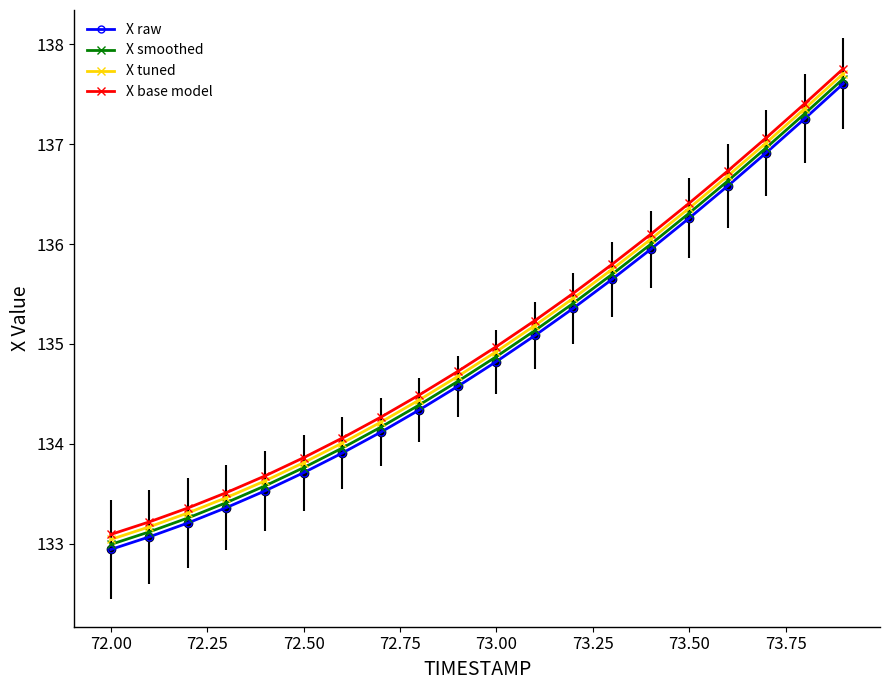

Rank the series by their maximum value, from highest to lowest.

X base model, X tuned, X smoothed, X raw